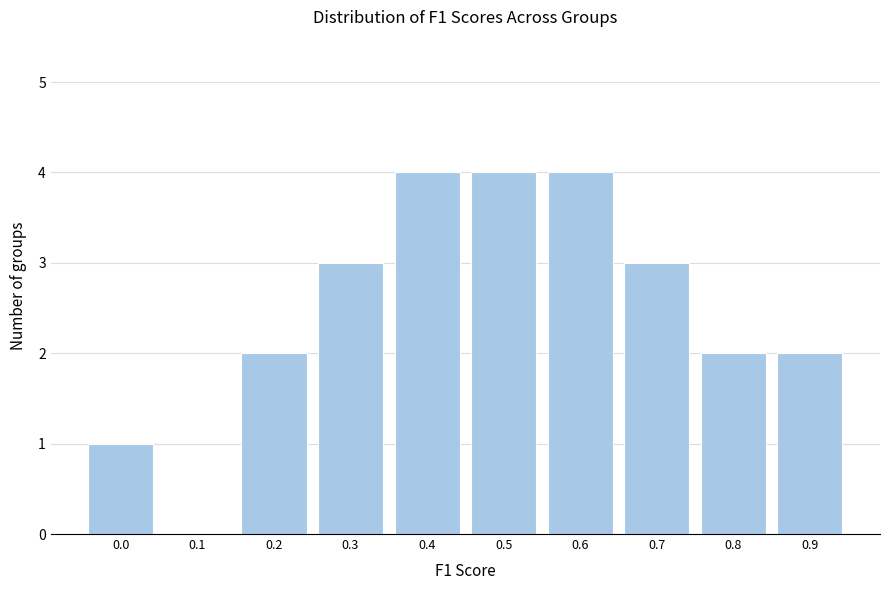

Reading left to right, transcribe all the data shown in this chart.

0.0=1	0.1=0	0.2=2	0.3=3	0.4=4	0.5=4	0.6=4	0.7=3	0.8=2	0.9=2